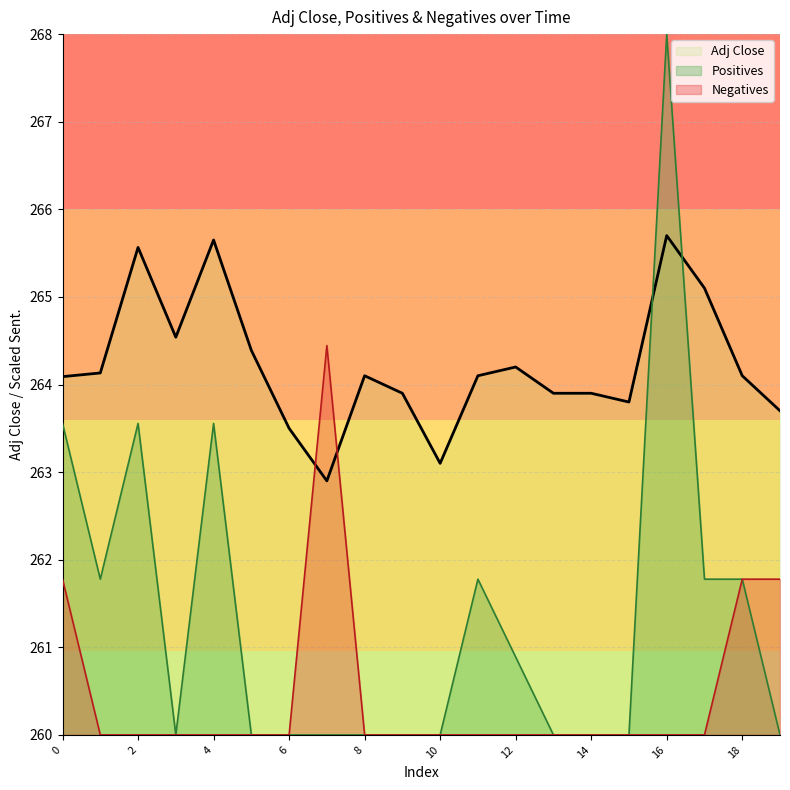

Which series changed the most between 12 and 13?

Positives